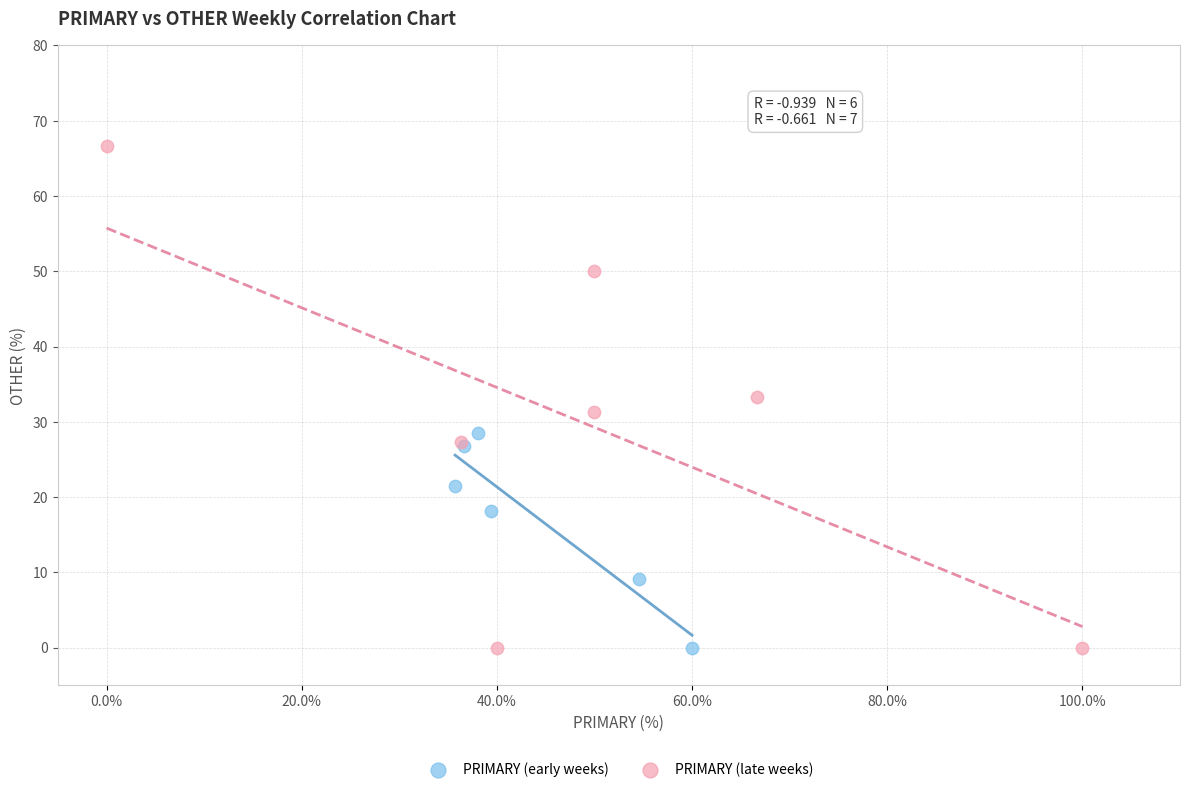

Which series contains the highest Y value?

PRIMARY (late weeks)